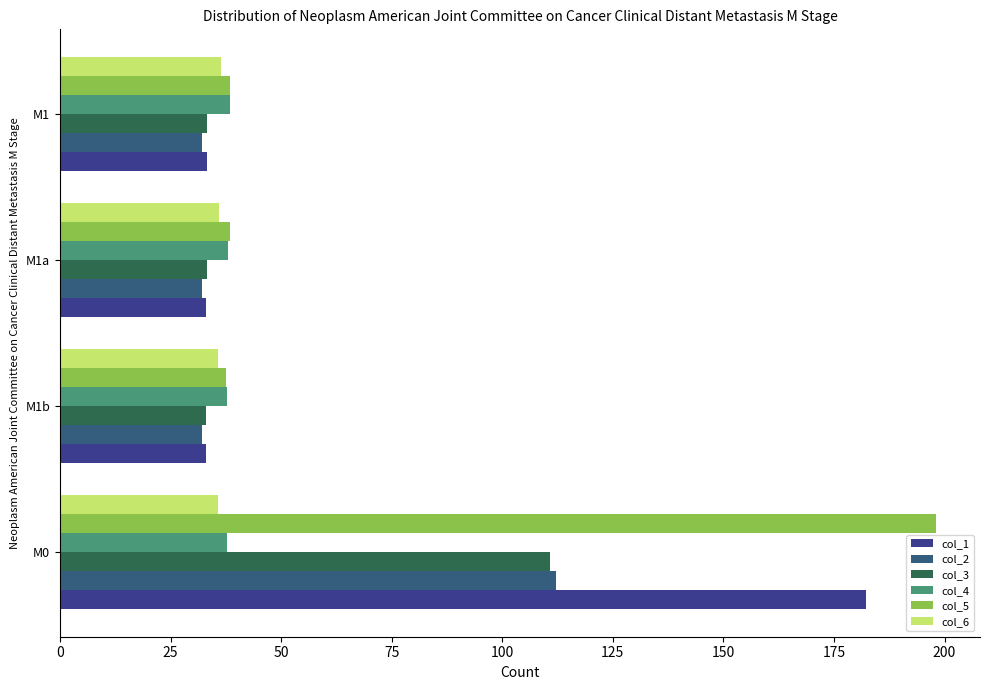

What is the difference between the second highest and second lowest values in the col_2 series?

0.1